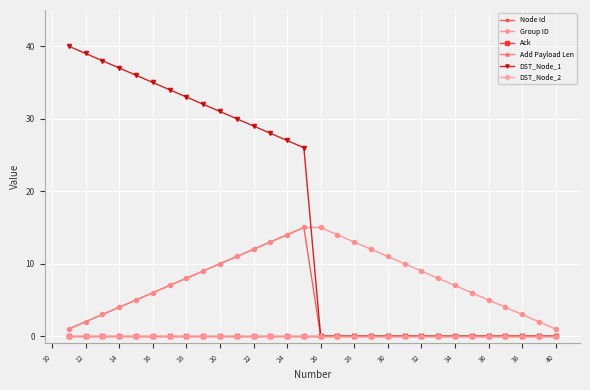

True or false: Add Payload Len has more than 0 interior local peaks.

False